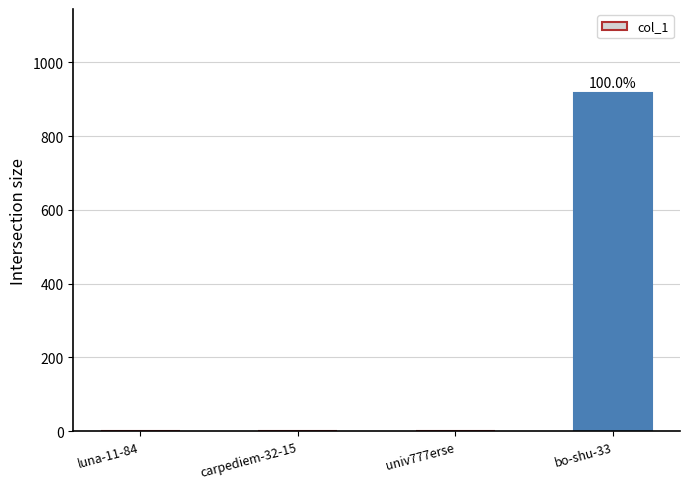

What is the sum of all values?

916